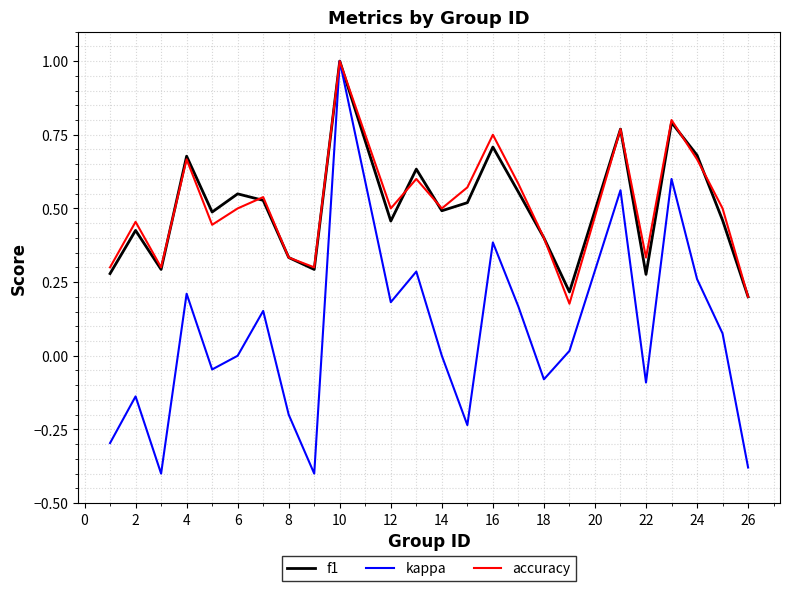

Which series has the widest spread of values?

kappa